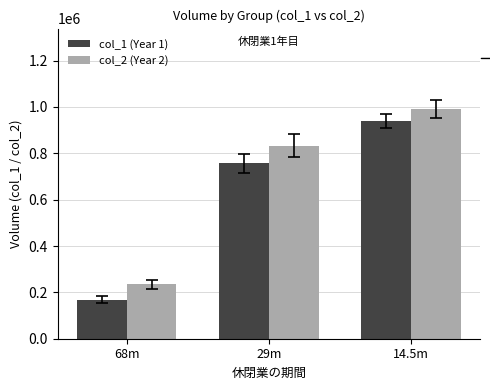

What is the label of the 1st bar from the right?

14.5m